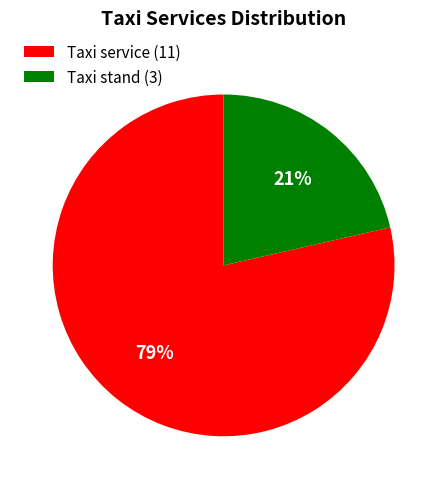

Between Taxi stand (3) and Taxi service (11), which is larger?

Taxi service (11)